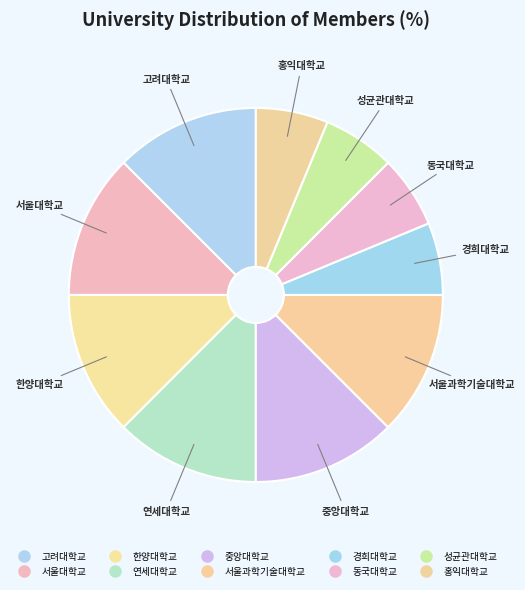

How many segments does this pie chart have?

10